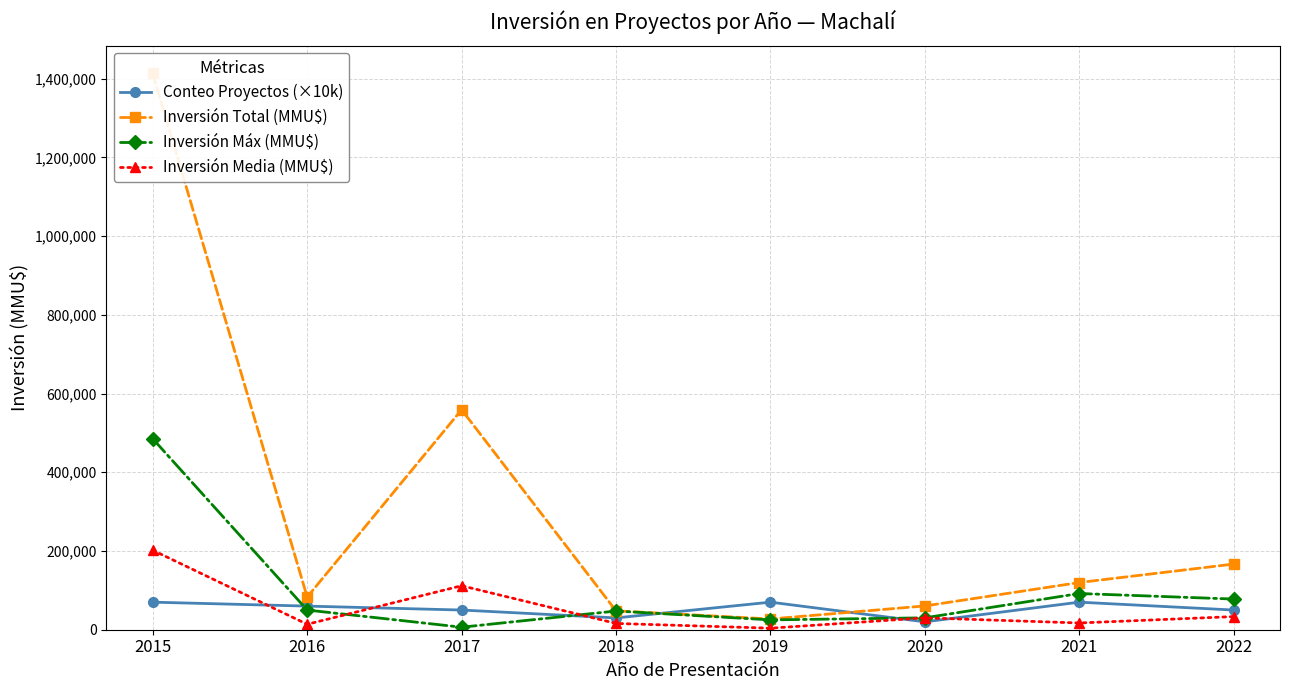

What is the approximate value of Conteo Proyectos (×10k) at 2020, to the nearest 50?

20000